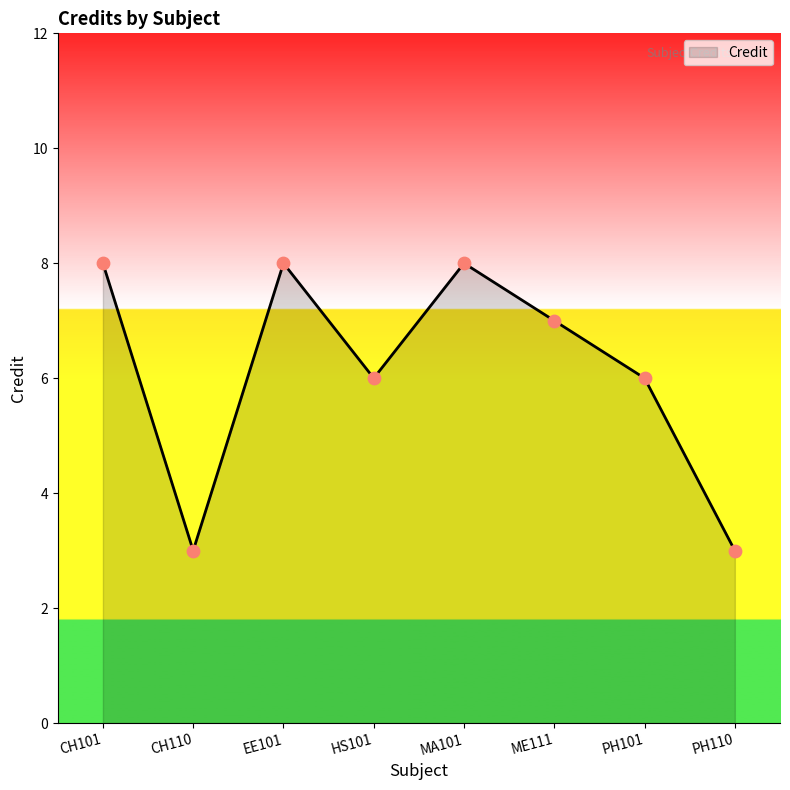

What is the ratio of the value at HS101 to the value at EE101?

0.8